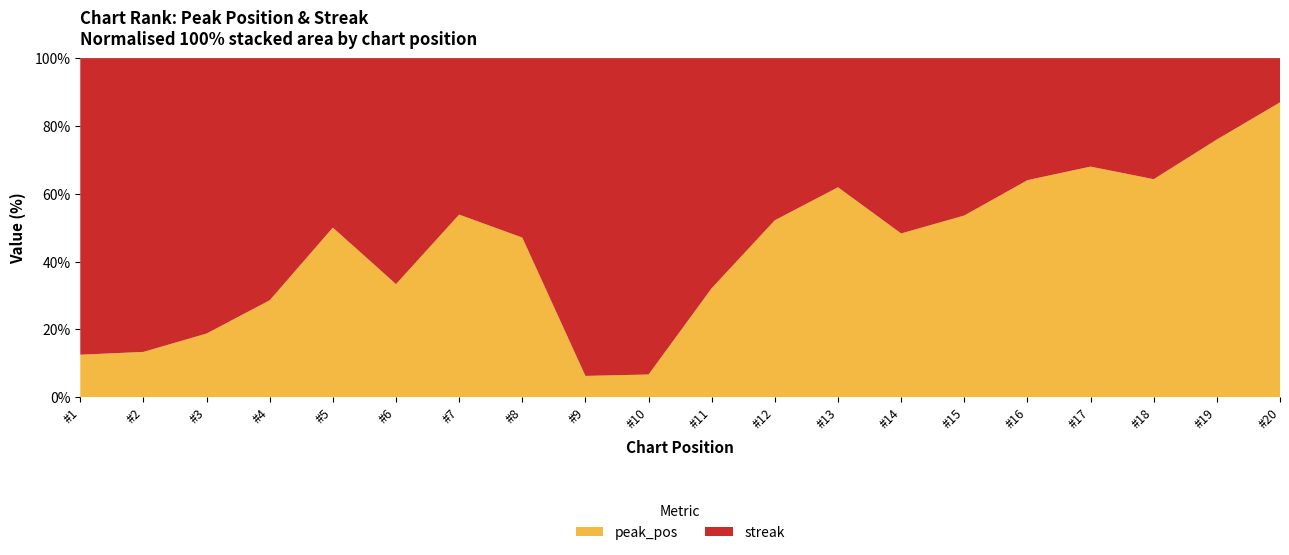

Reading left to right, list all the values displayed in this chart.

peak_pos: 1	2	3	4	5	6	7	8	1	1	9	12	13	14	15	16	17	18	19	20
streak: 7	13	13	10	5	12	6	9	15	14	19	11	8	15	13	9	8	10	6	3